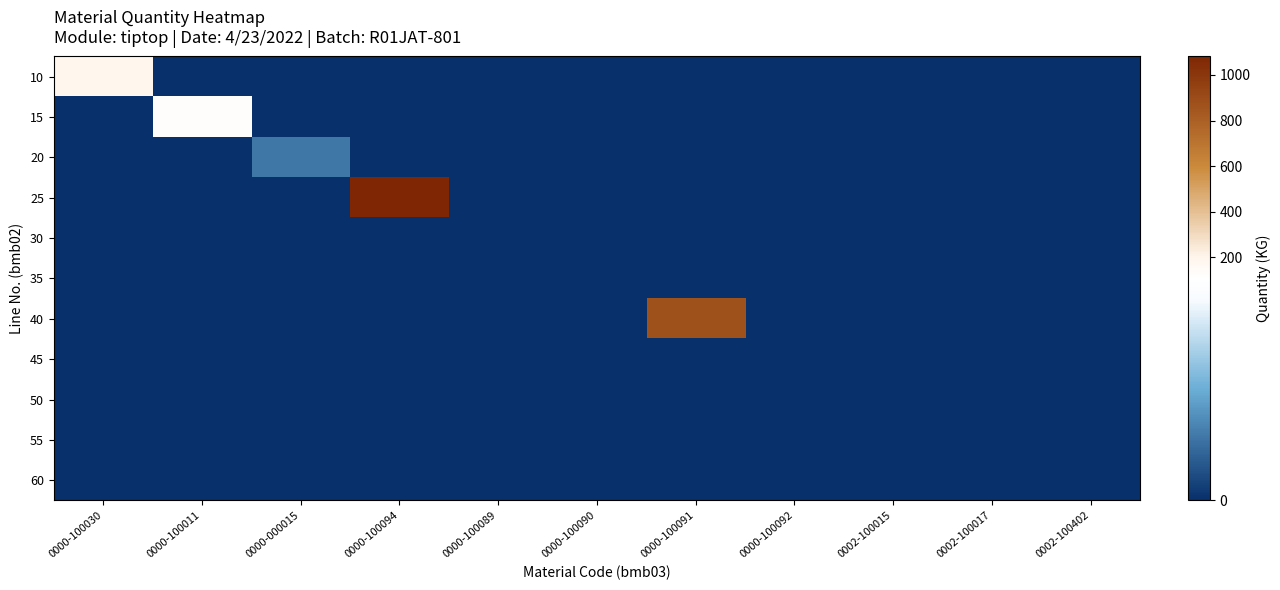

How many distinct data groups are displayed?

11